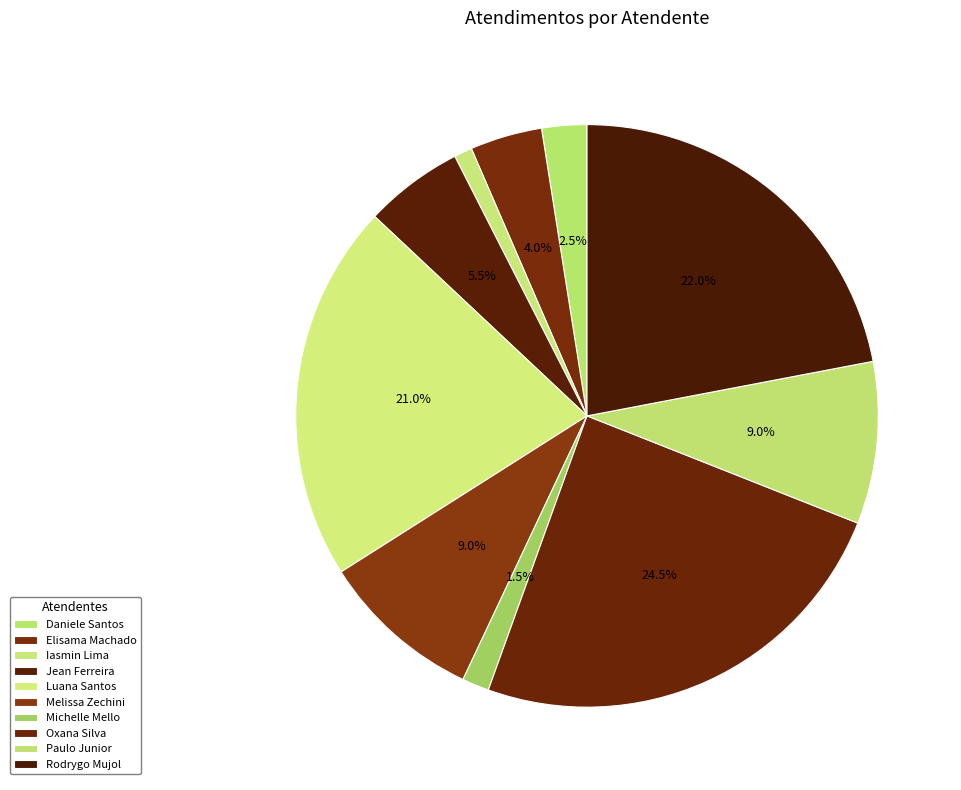

How many segments does this pie chart have?

10